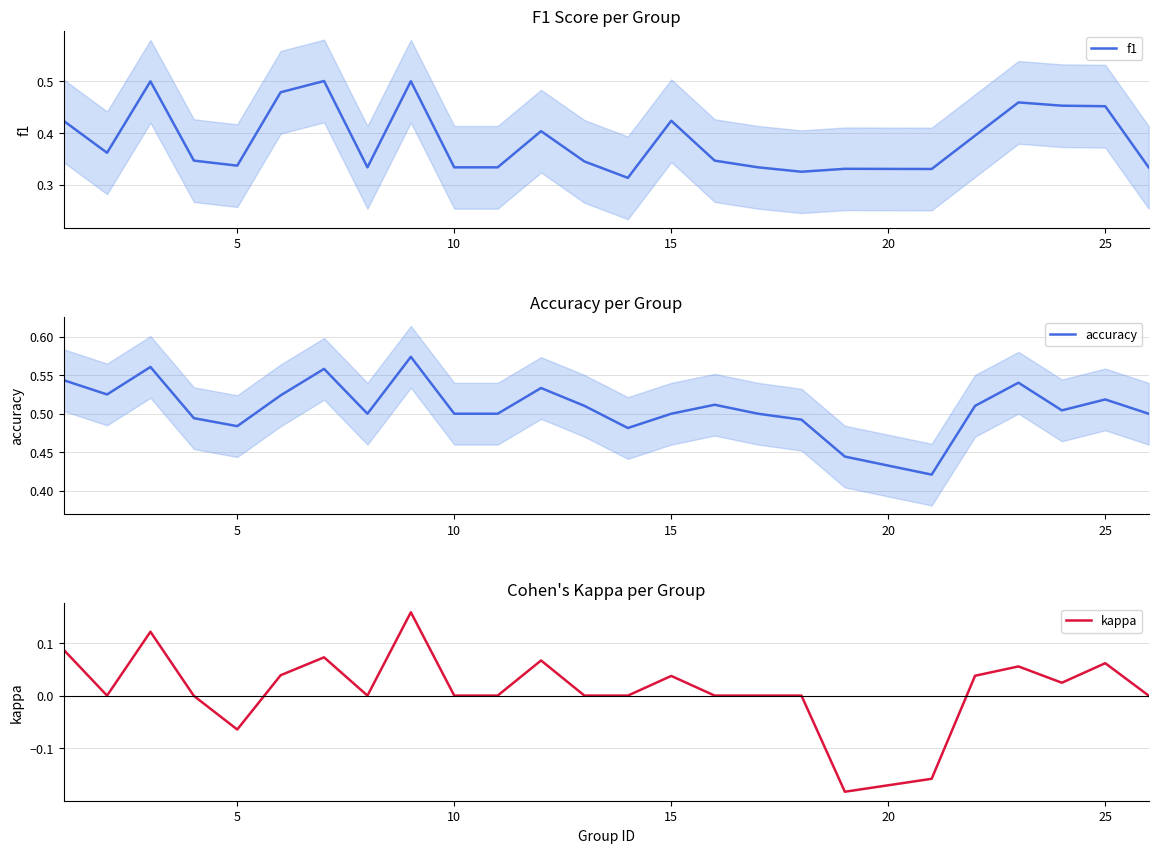

List the series in order of their peak value, lowest first.

kappa, f1, accuracy